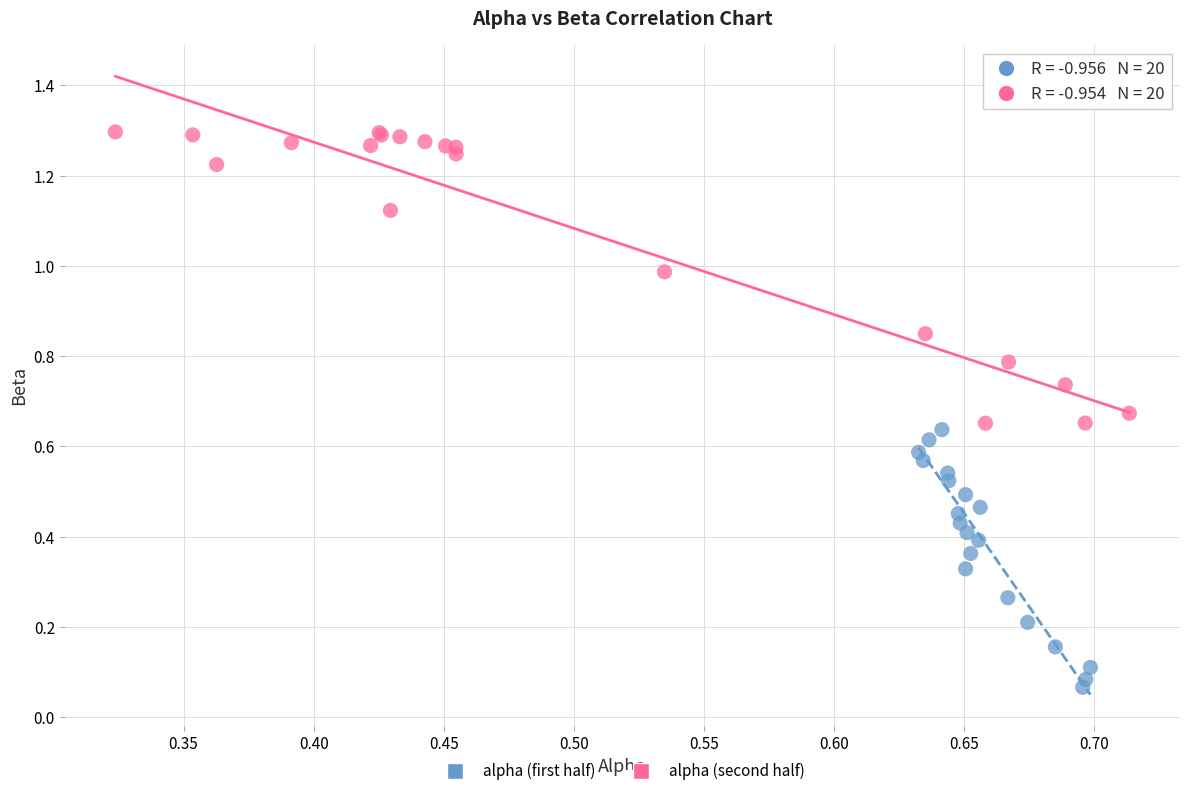

Which series reaches the maximum Y coordinate?

alpha (second half)